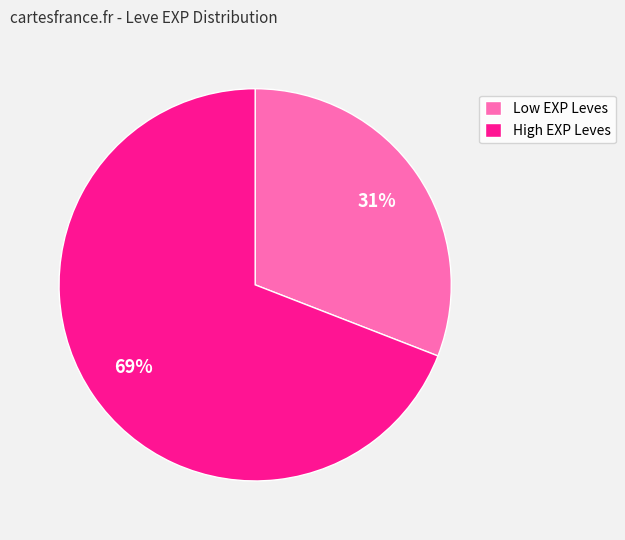

Between High EXP Leves and Low EXP Leves, which is larger?

High EXP Leves